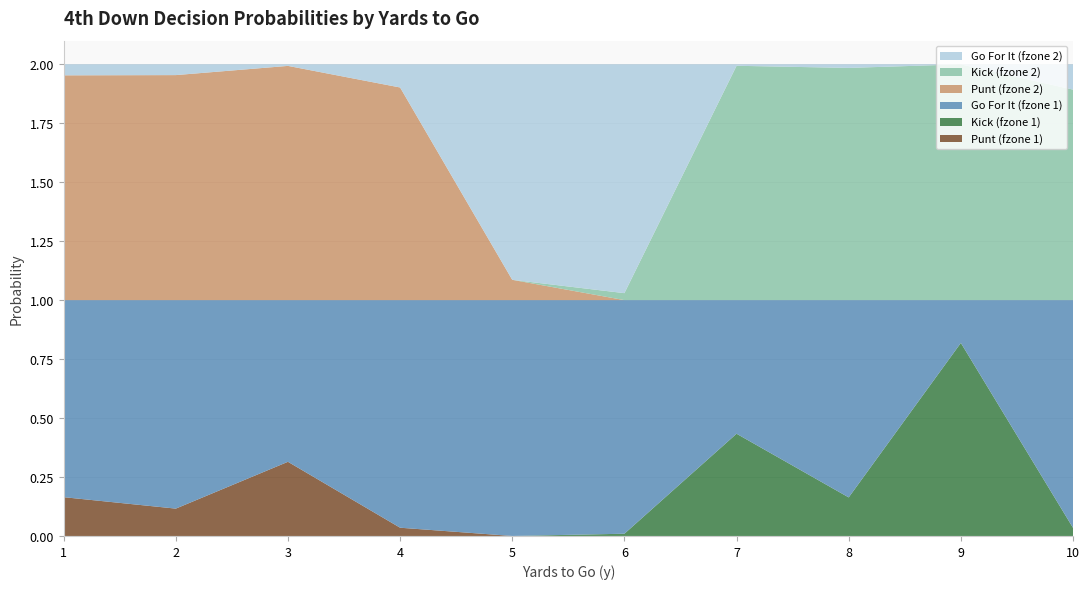

Reading right to left, transcribe all the data shown in this chart.

gofor_fzone1: 10=1.0	9=0.2	8=0.8	7=0.6	6=1.0	5=1.0	4=1.0	3=0.7	2=0.9	1=0.8
gofor_fzone2: 10=0.1	9=0.0	8=0.0	7=0.0	6=1.0	5=0.9	4=0.1	3=0.0	2=0.0	1=0.0
kick_fzone1: 10=0.0	9=0.8	8=0.2	7=0.4	6=0.0	5=0.0	4=0.0	3=0.0	2=0.0	1=0.0
kick_fzone2: 10=0.9	9=1.0	8=1.0	7=1.0	6=0.0	5=0.0	4=0.0	3=0.0	2=0.0	1=0.0
punt_fzone1: 10=0.0	9=0.0	8=0.0	7=0.0	6=0.0	5=0.0	4=0.0	3=0.3	2=0.1	1=0.2
punt_fzone2: 10=0.0	9=0.0	8=0.0	7=0.0	6=0.0	5=0.1	4=0.9	3=1.0	2=1.0	1=1.0